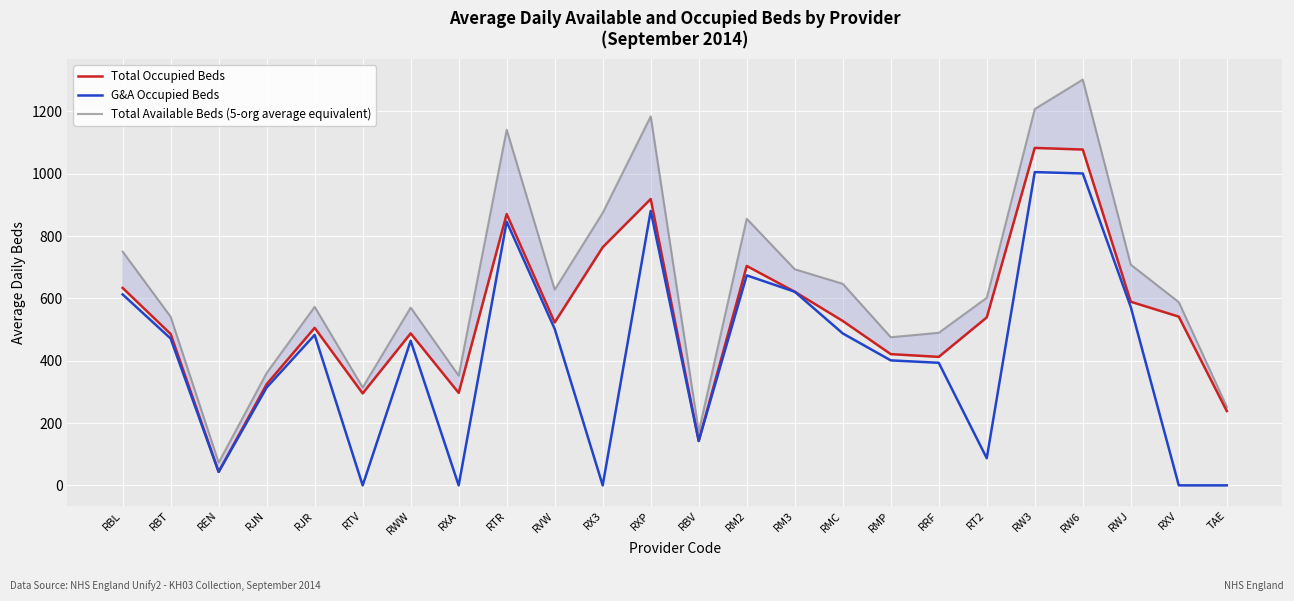

Which category has the lowest value in the Total Available Beds (5-org average equivalent) series?

REN